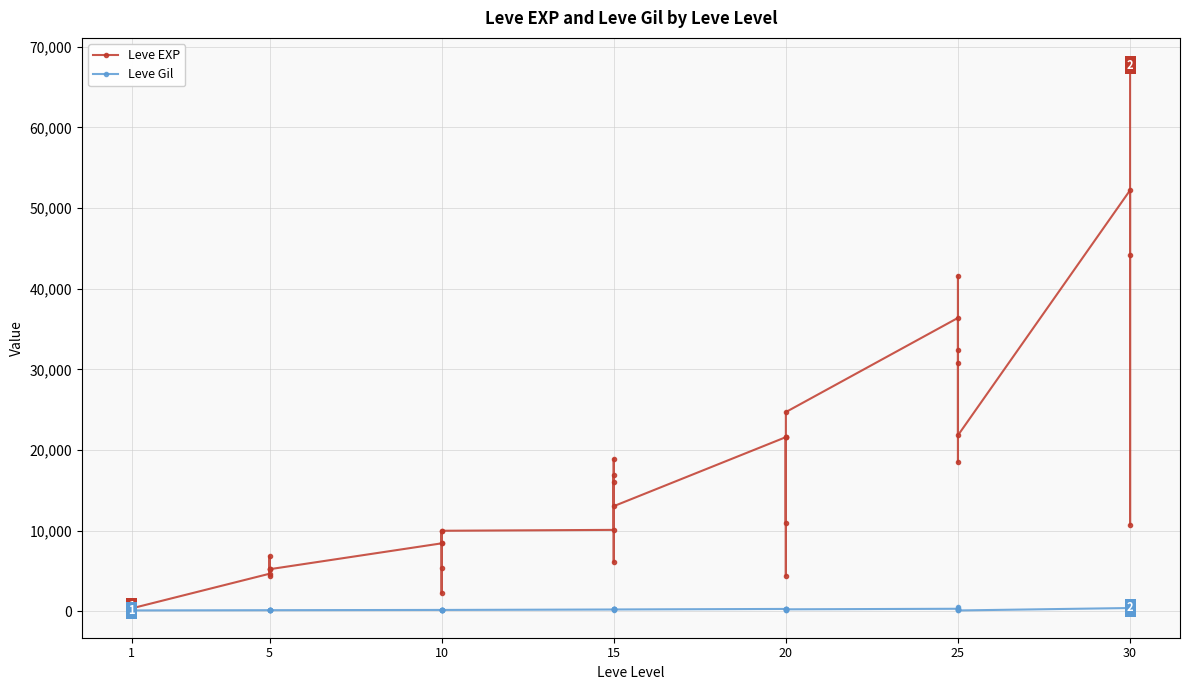

True or false: Leve EXP and Leve Gil cross at least once.

False